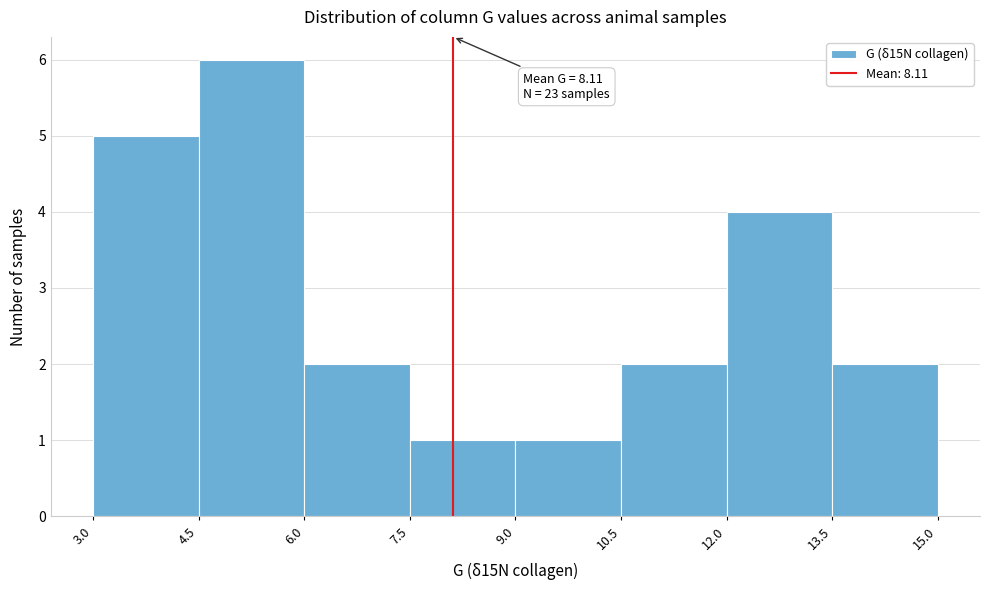

Over which range of the x-axis is the bar tallest?

4.5 to 6.0